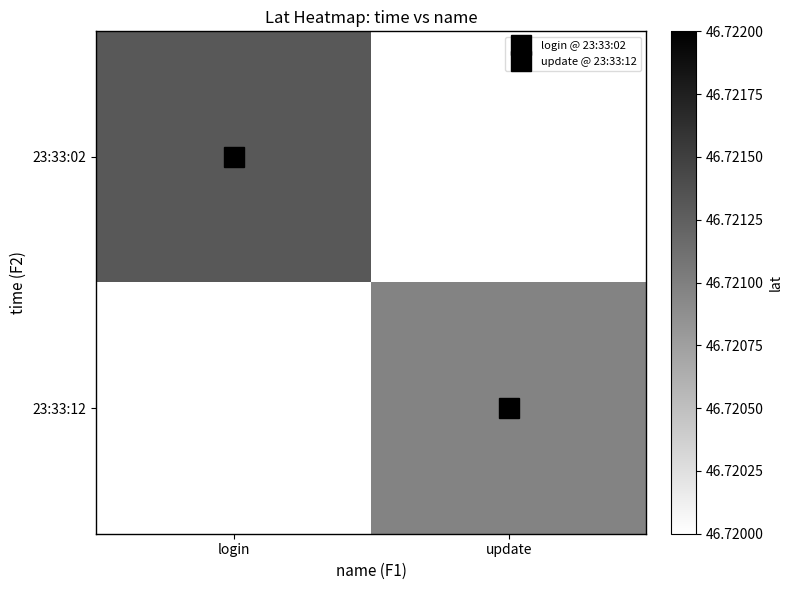

At which label does 23:33:02 reach its minimum?

login